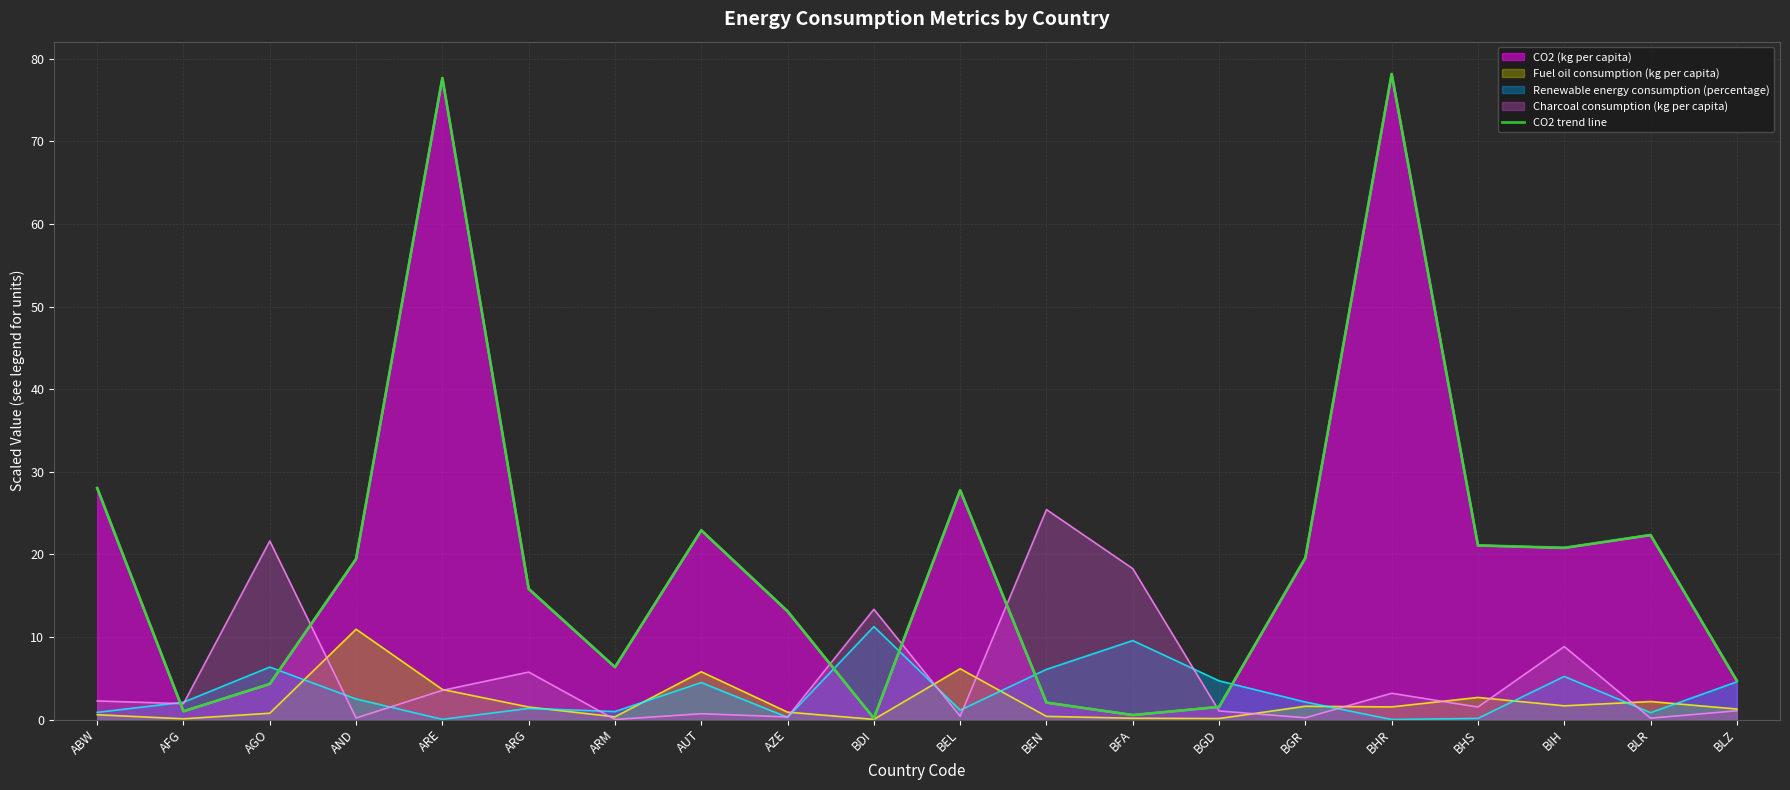

Where does the data first go above 19?

ABW